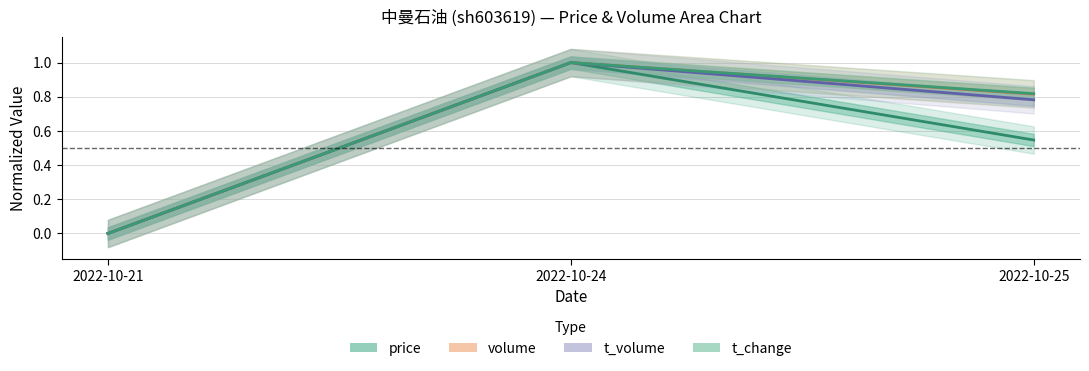

Rank the series at 2022-10-21 from lowest to highest value.

price, volume, t_volume, t_change